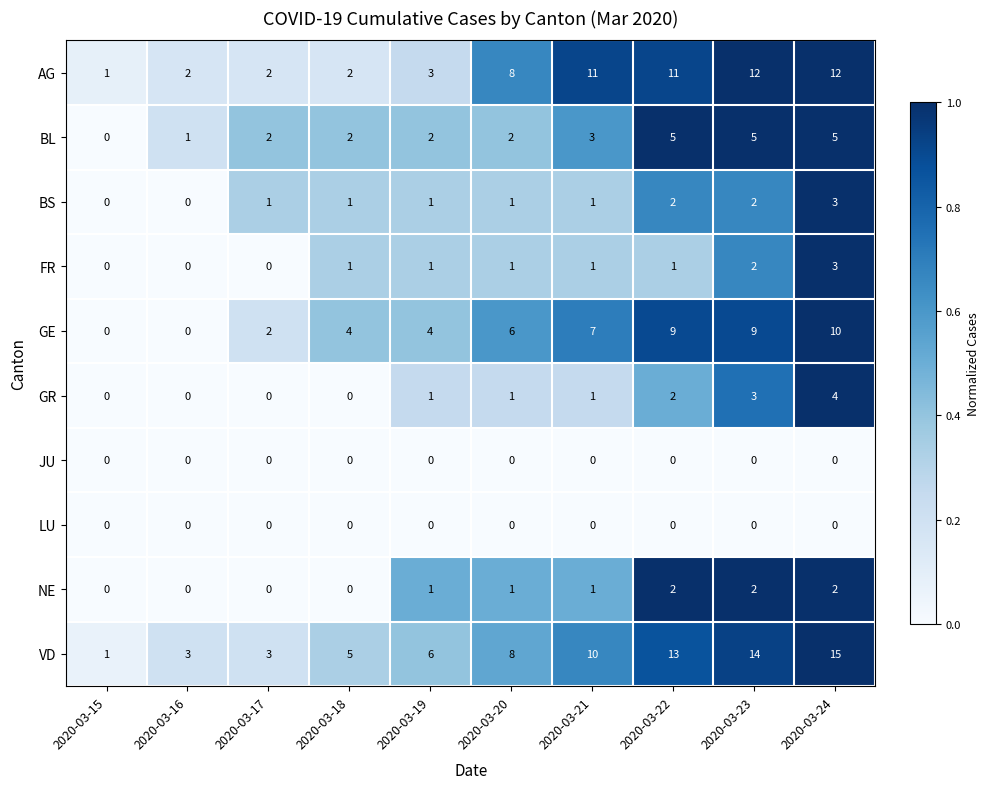

True or false: GR has a value of 2 at 2020-03-22.

True